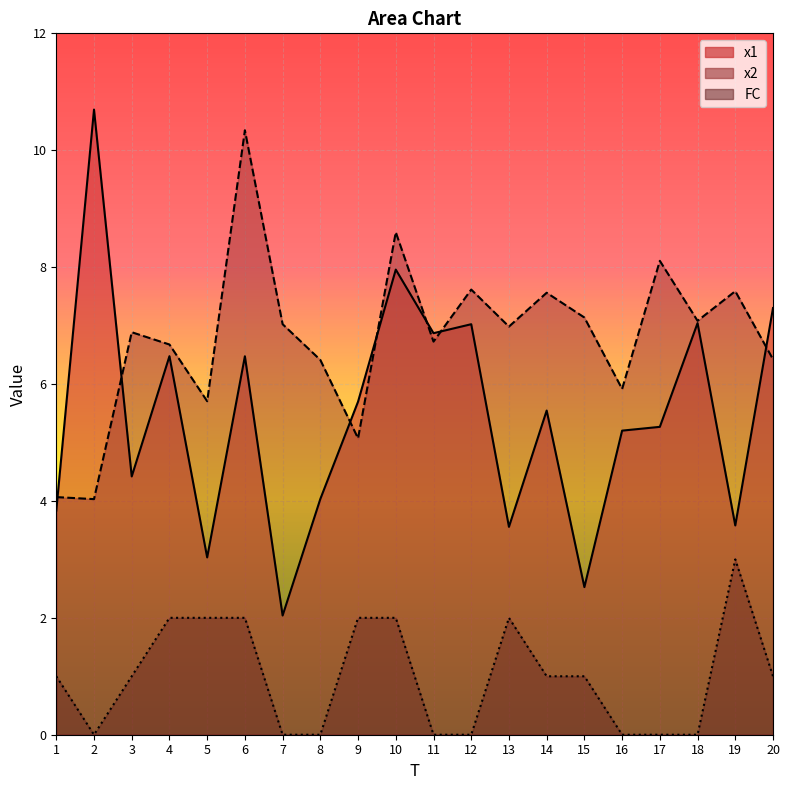

What is the sum of the x1 values at 17 and 11?

12.1